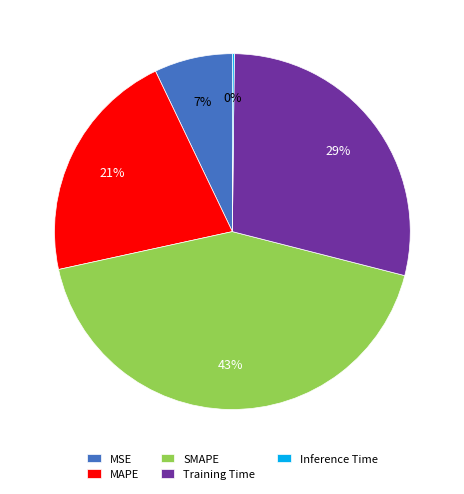

Is MSE the majority of the pie?

No